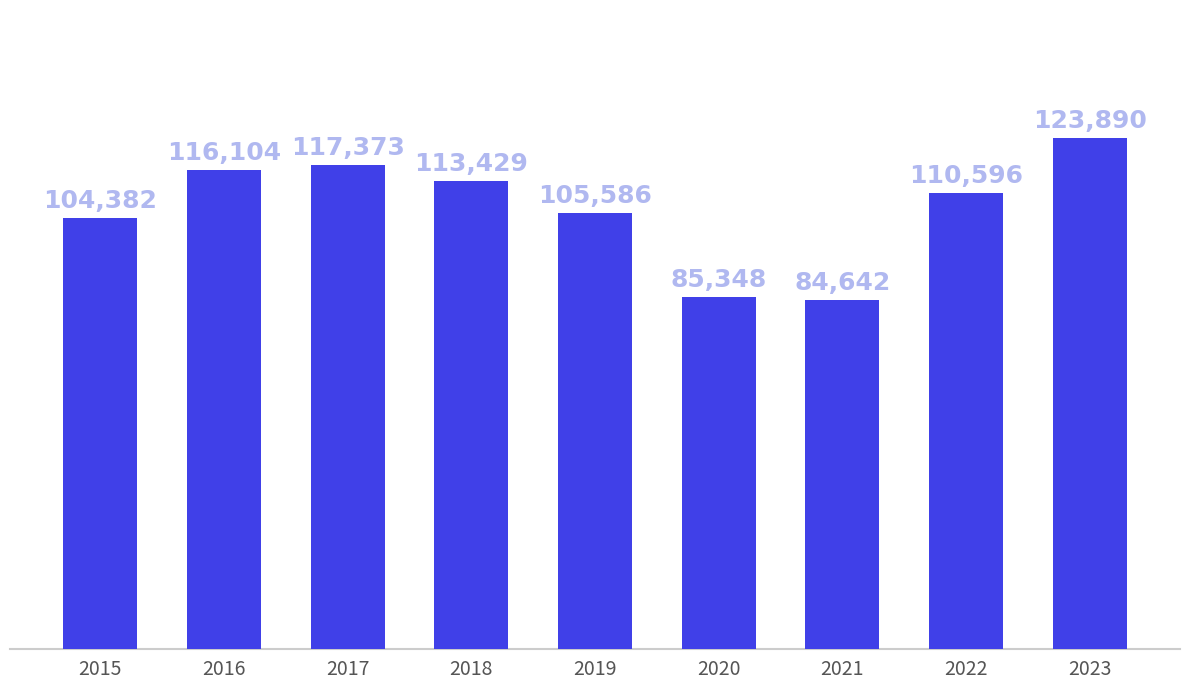

Does the chart contain stacked bars?

No